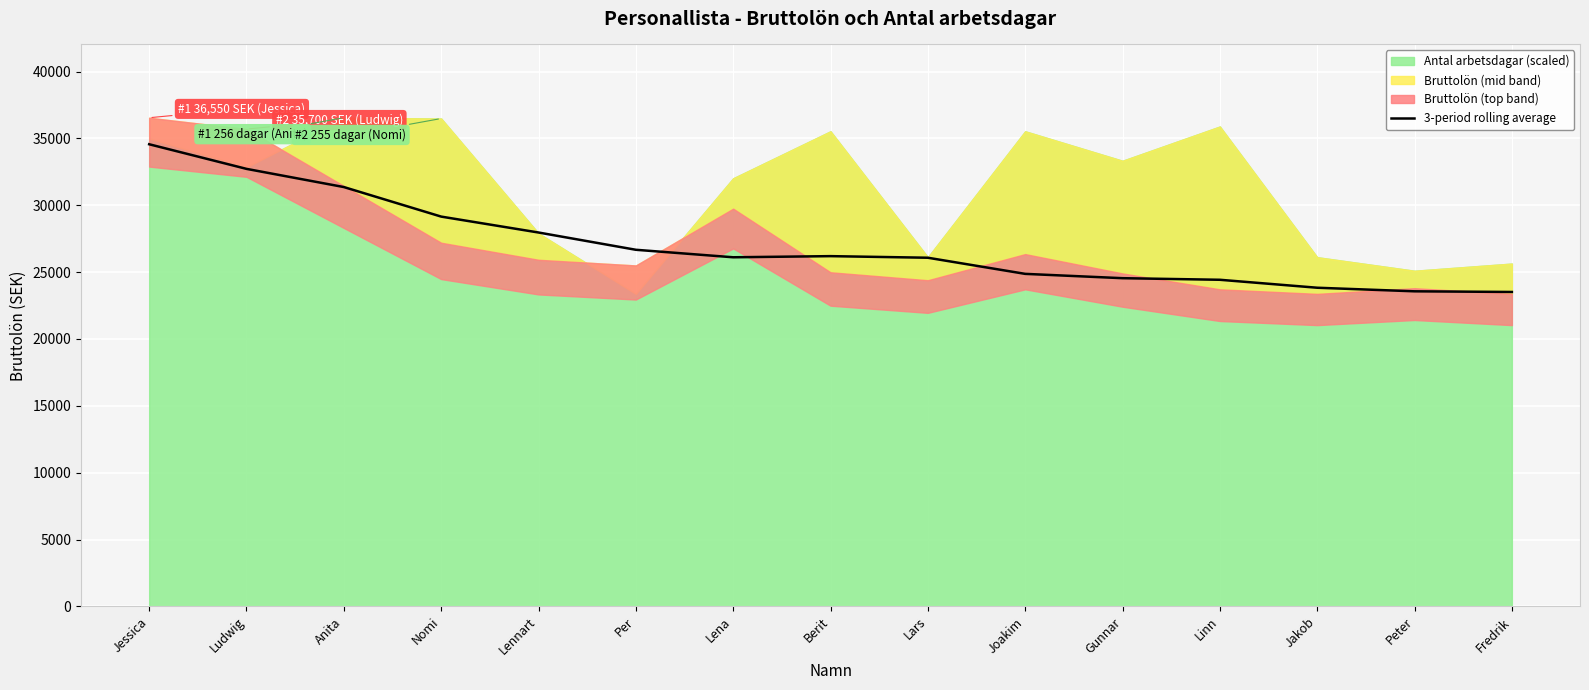

What is the difference between the maximum and second lowest values?

11000.4